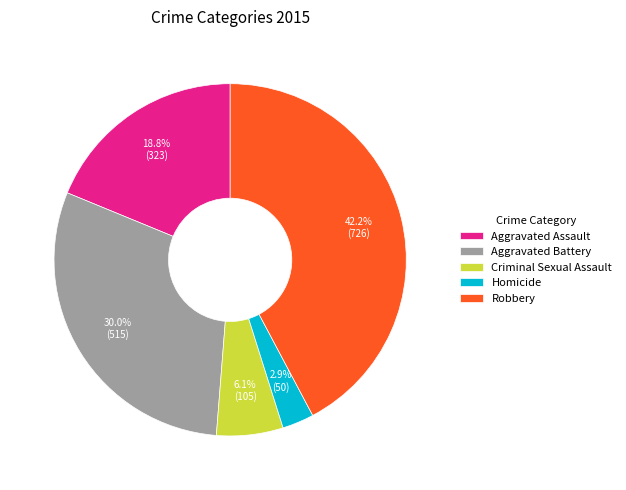

Is there any slice that represents more than half of the pie?

No